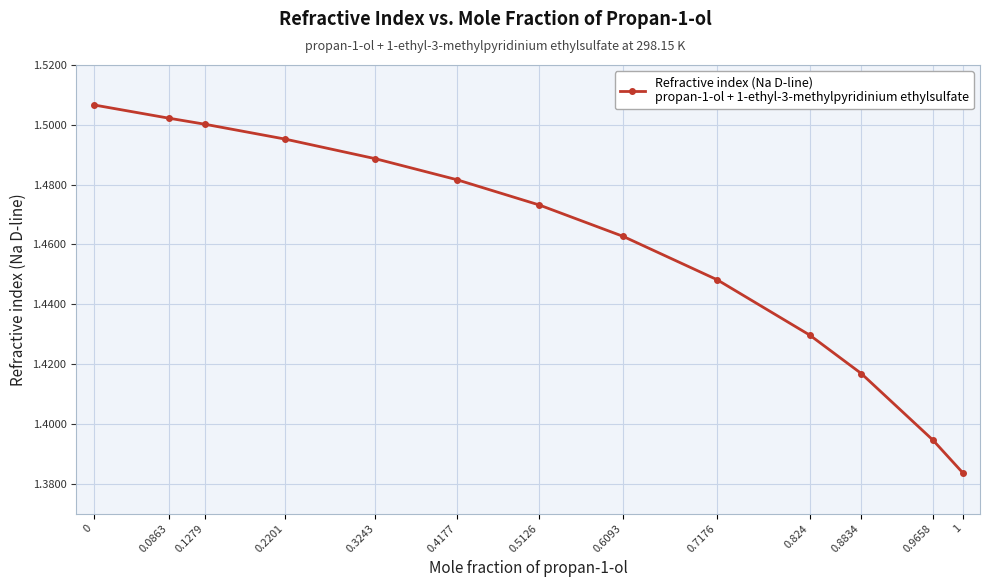

What is the difference between the maximum and minimum values?

0.1